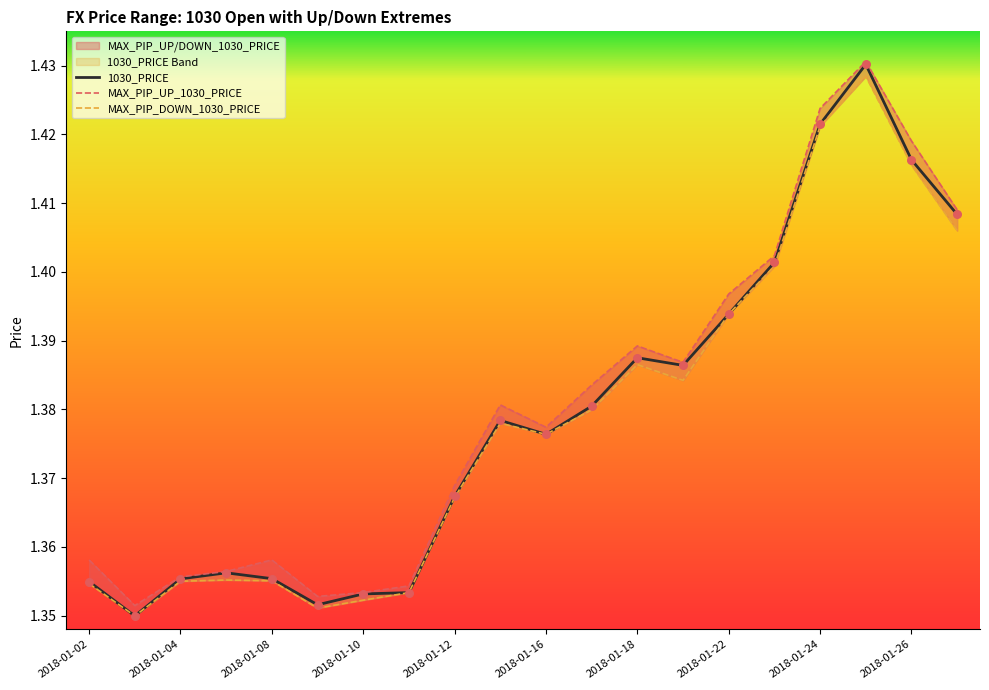

What is the total value across all series at 11?

4.1